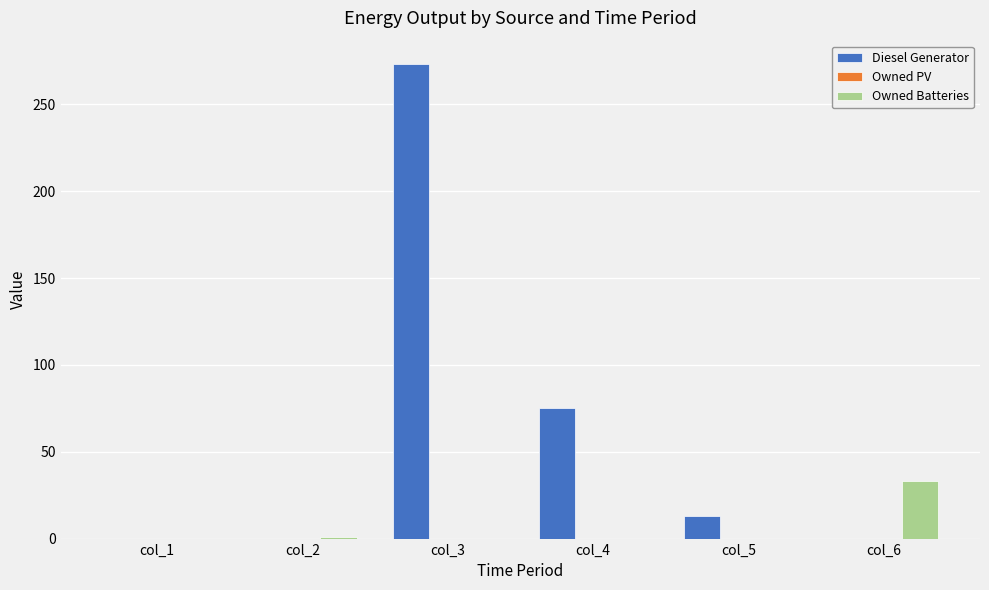

True or false: Owned Batteries has a value of -20 at col_1.

False